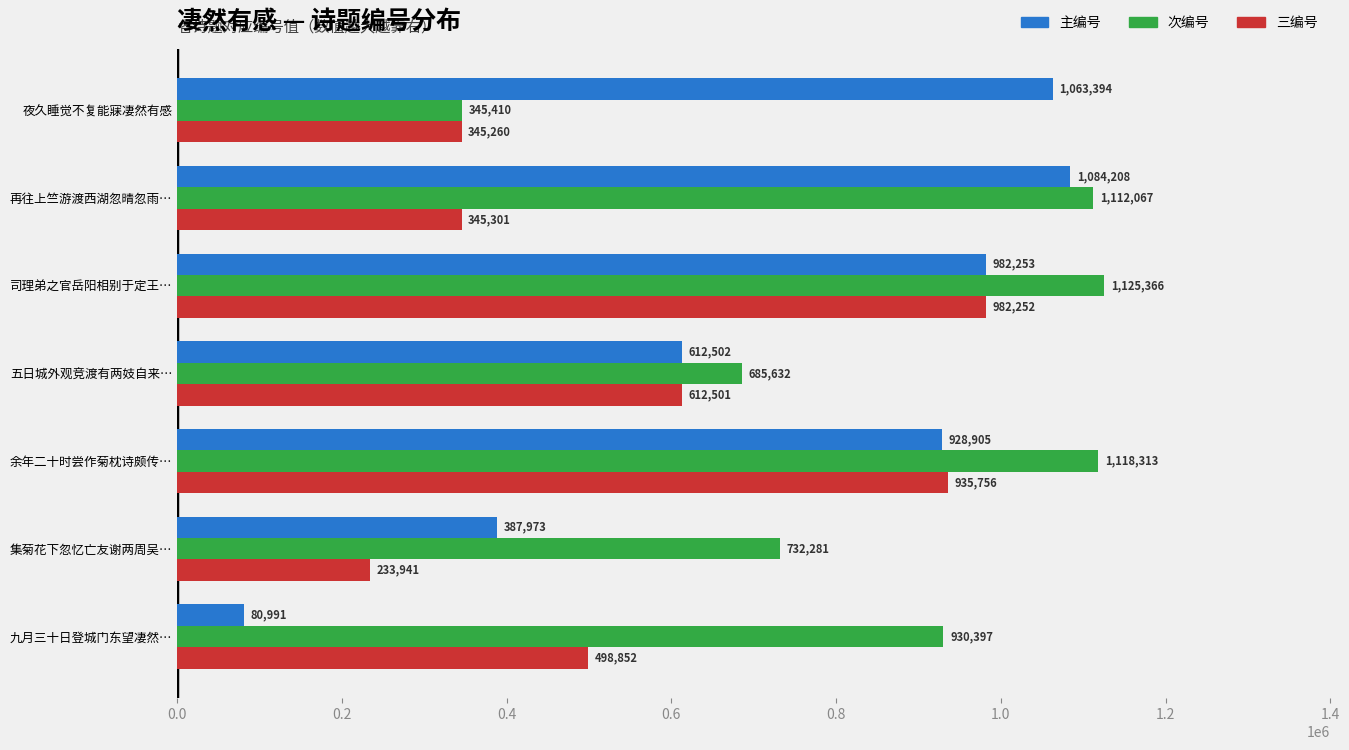

How many categories are shown in the chart?

7